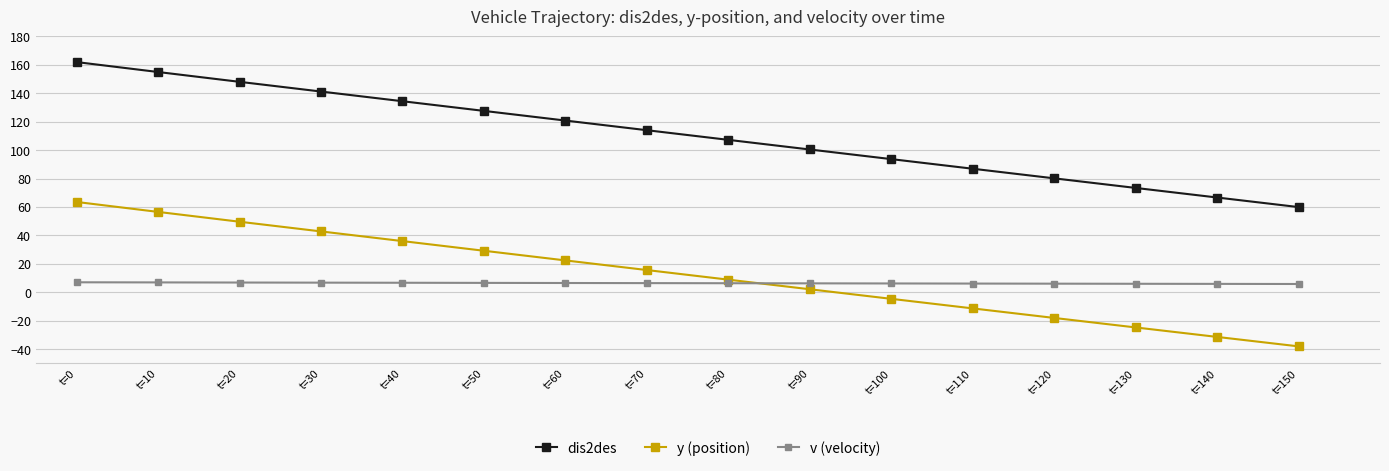

What is the spread (max minus min) of values at t=20?

141.2